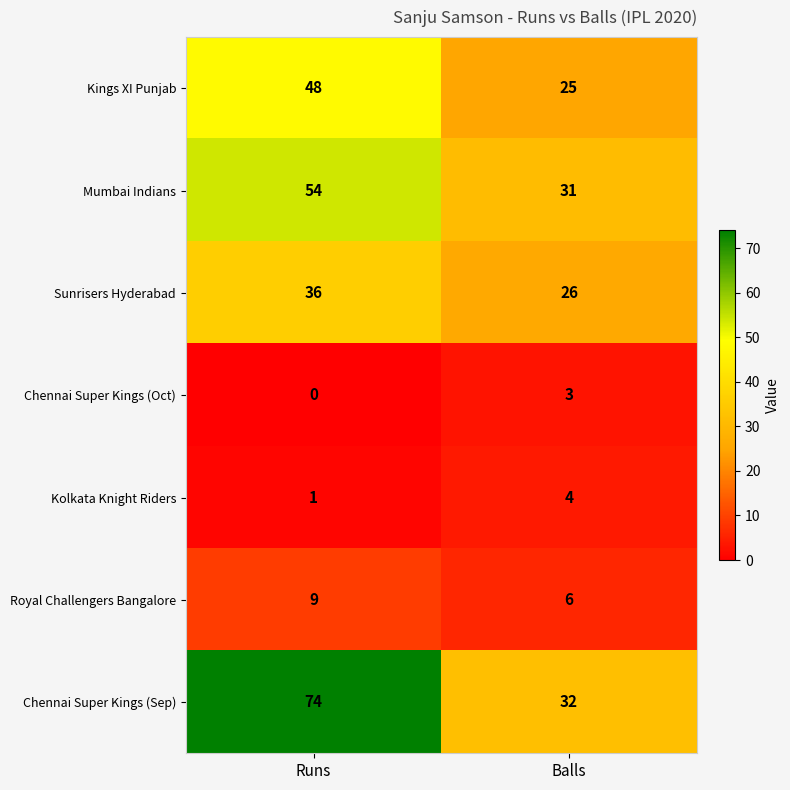

List the labels in order of Chennai Super Kings (Oct) value, largest first.

Balls, Runs